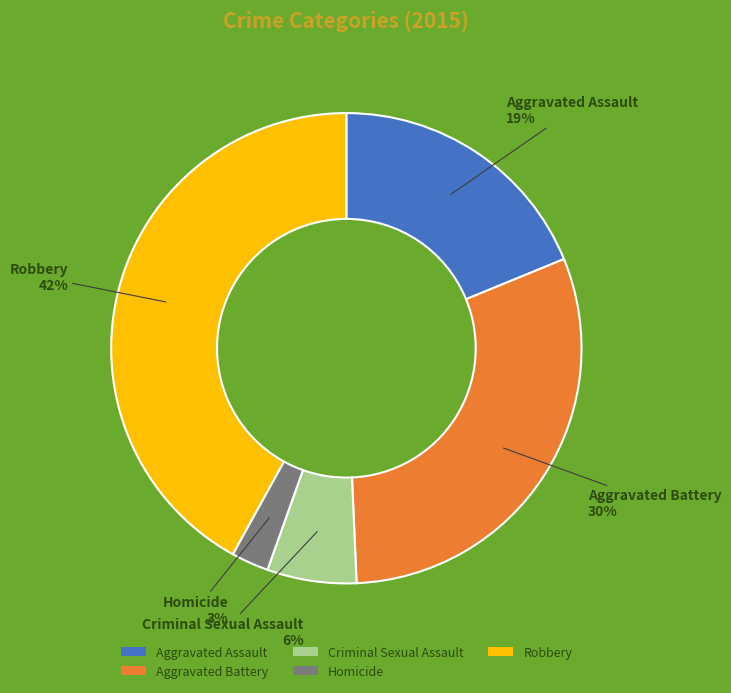

Which slice is the largest?

Robbery